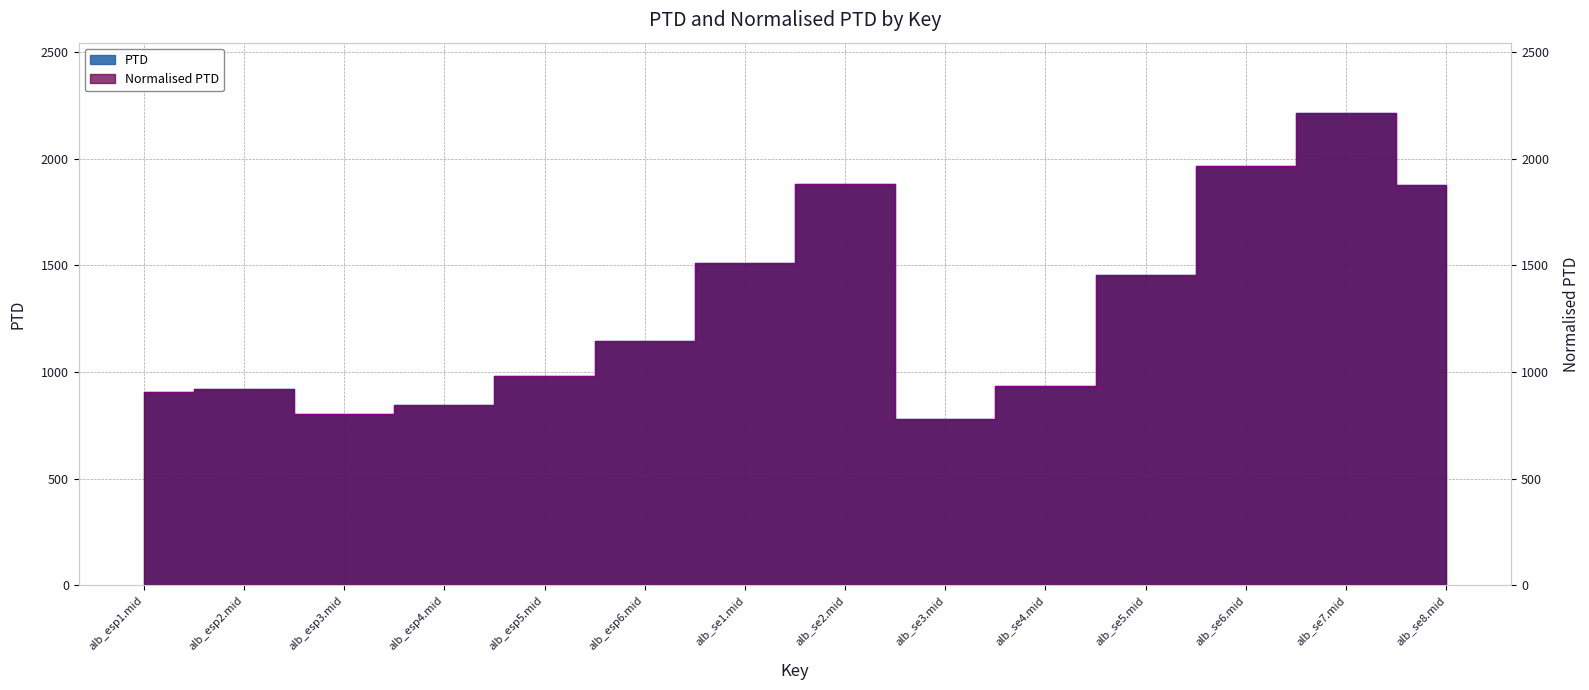

Count the number of data series in this chart.

2